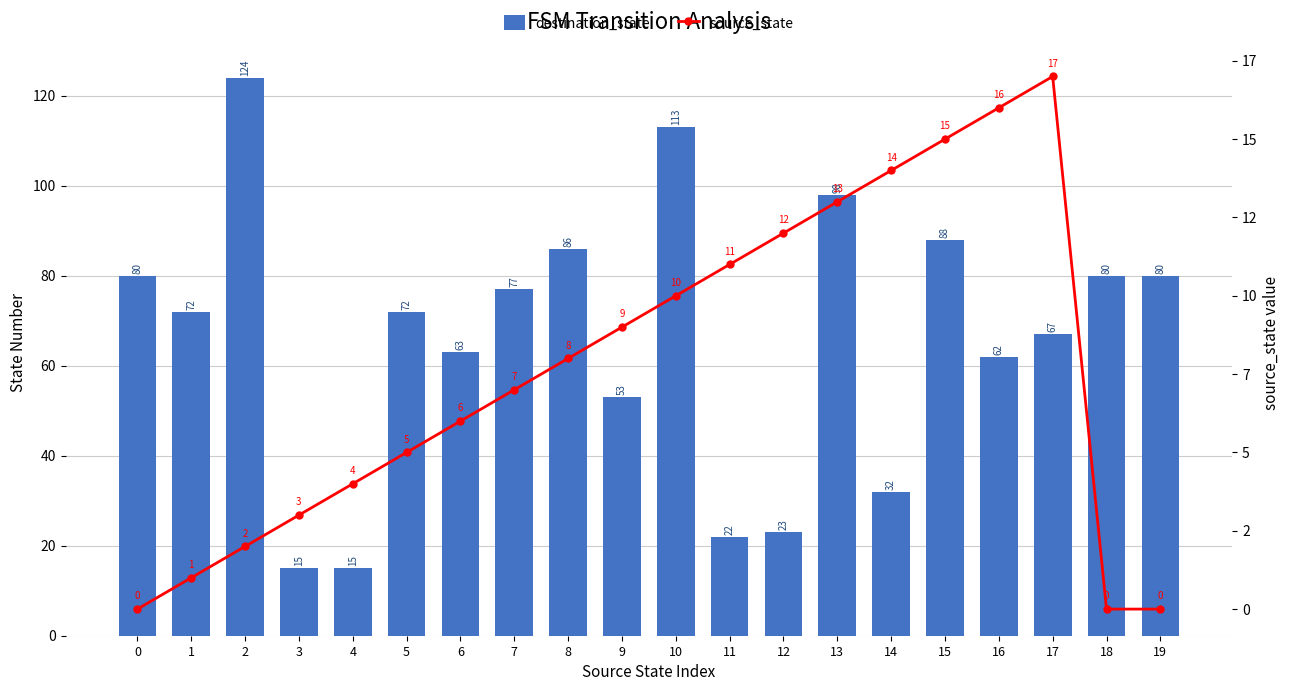

Reading left to right, list all the values displayed in this chart.

destination_state: 0=80	1=72	2=124	3=15	4=15	5=72	6=63	7=77	8=86	9=53	10=113	11=22	12=23	13=98	14=32	15=88	16=62	17=67	18=80	19=80
source_state: 0=0	1=1	2=2	3=3	4=4	5=5	6=6	7=7	8=8	9=9	10=10	11=11	12=12	13=13	14=14	15=15	16=16	17=17	18=0	19=0